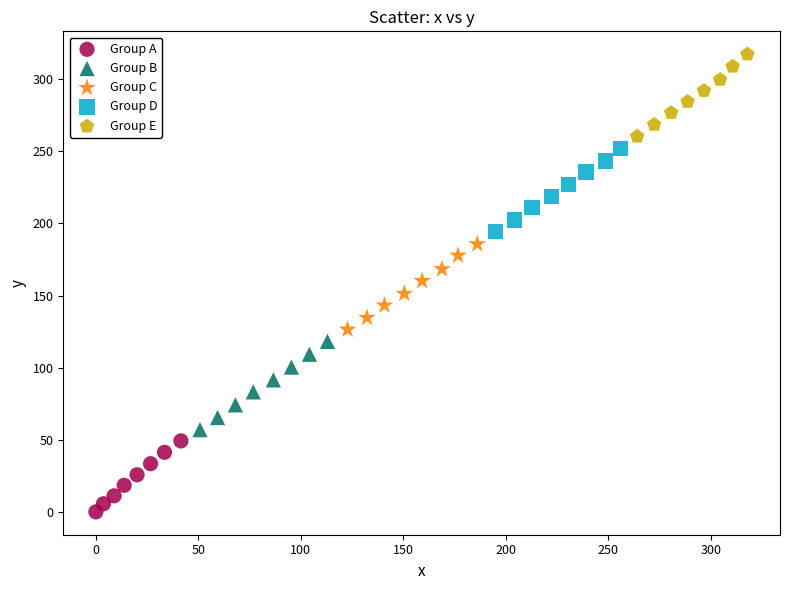

What are all the series names shown in the legend?

Group A, Group B, Group C, Group D, Group E